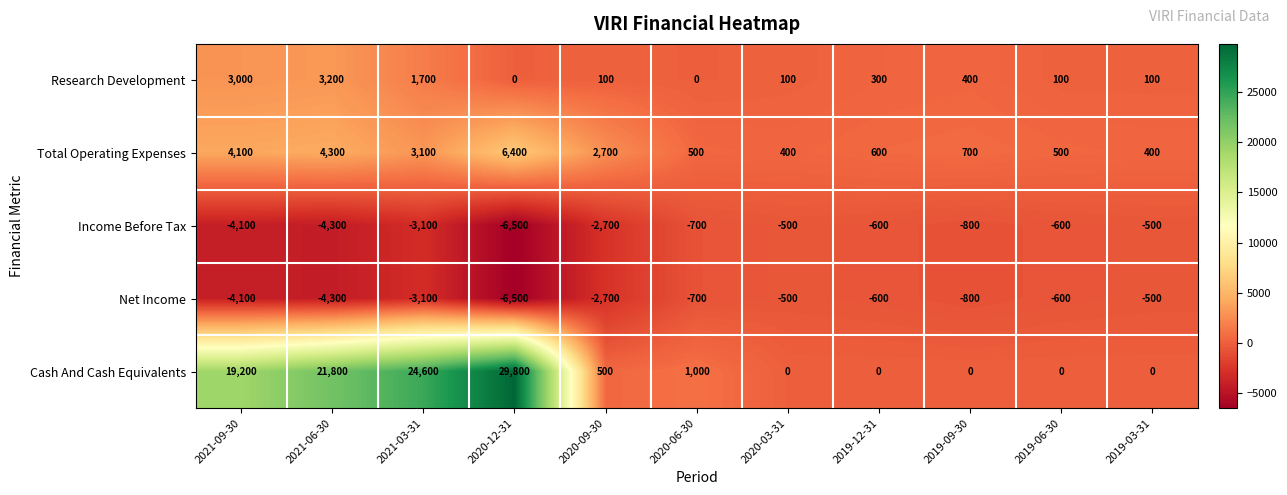

What is the spread (max minus min) of values at 2020-03-31?

900